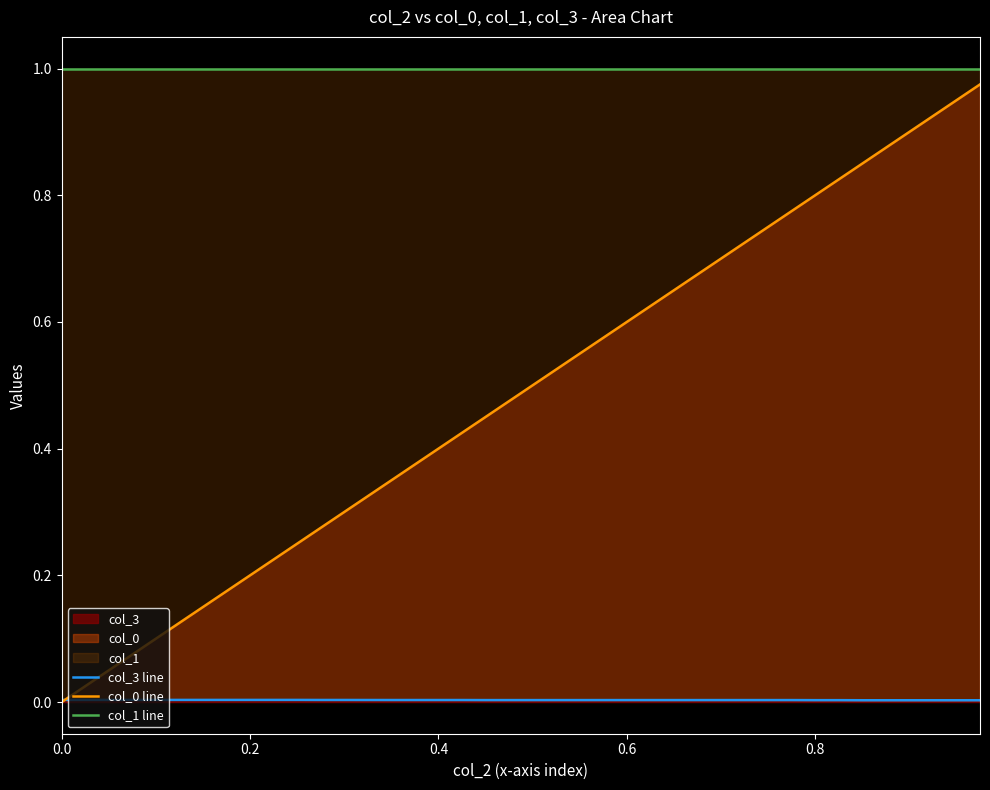

True or false: col_3 line and col_1 line intersect in this chart.

False